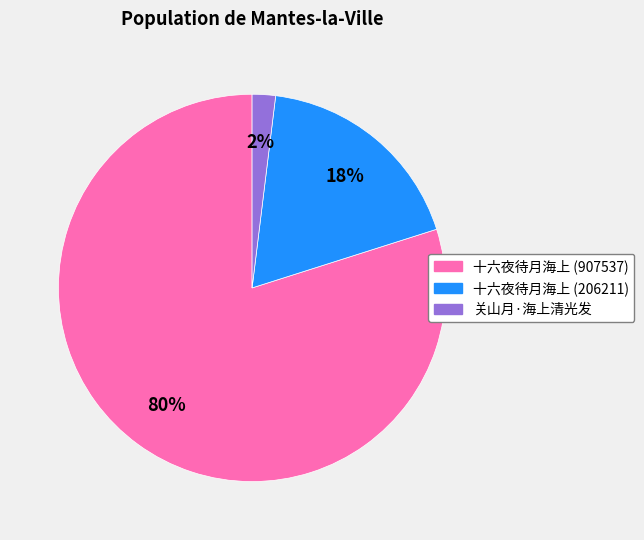

Combined, do 关山月·海上清光发 and 十六夜待月海上 (907537) account for over 50%?

Yes